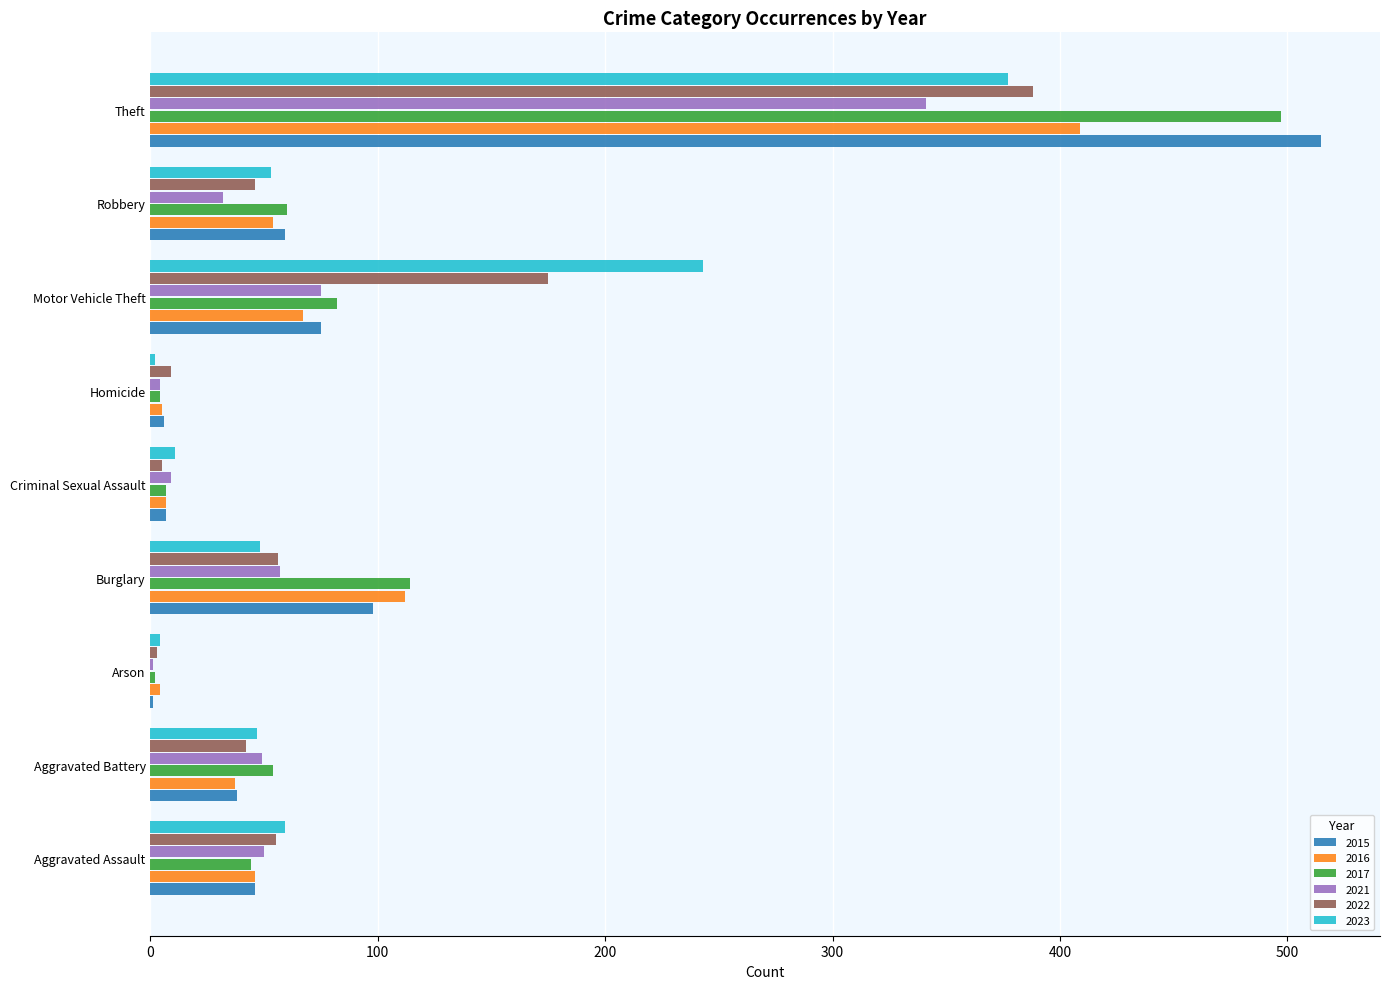

Is it true that 2017 equals 81 at Aggravated Battery?

False